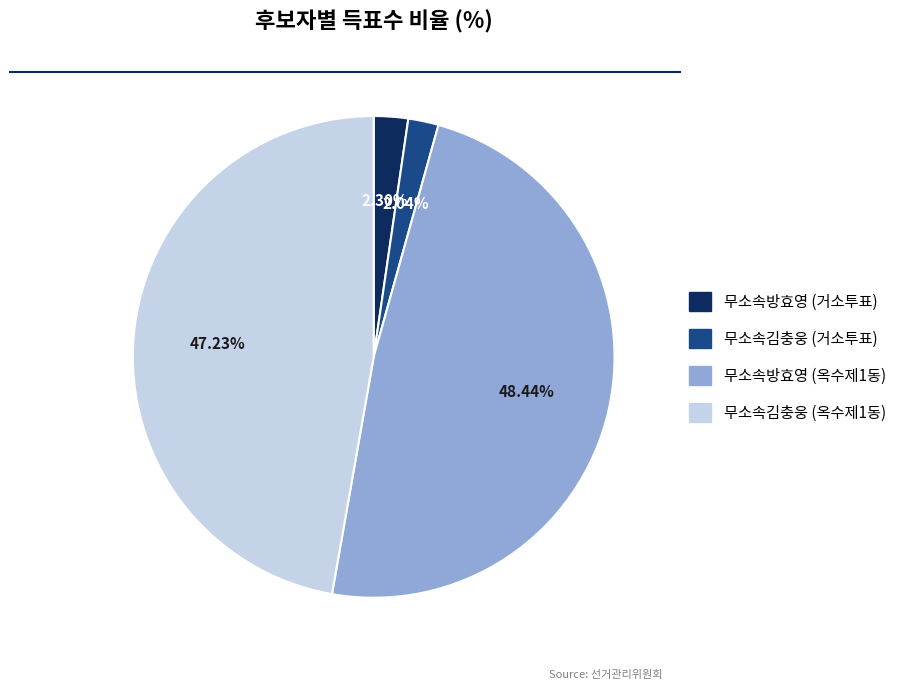

To the nearest percent, what portion does 무소속방효영 (옥수제1동) represent?

48%